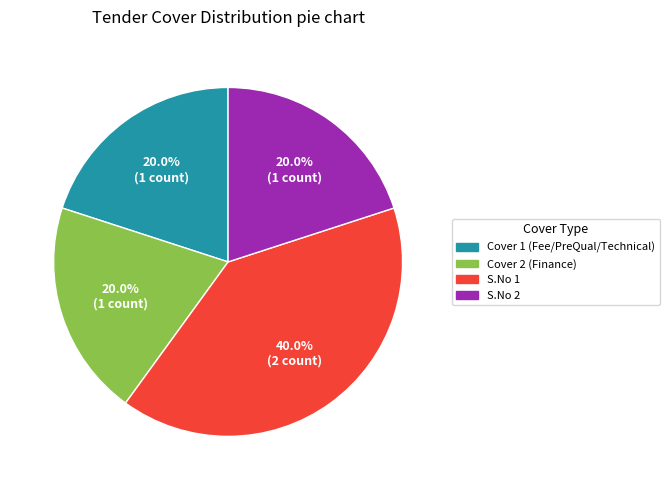

What is the largest slice in the pie chart?

S.No 1